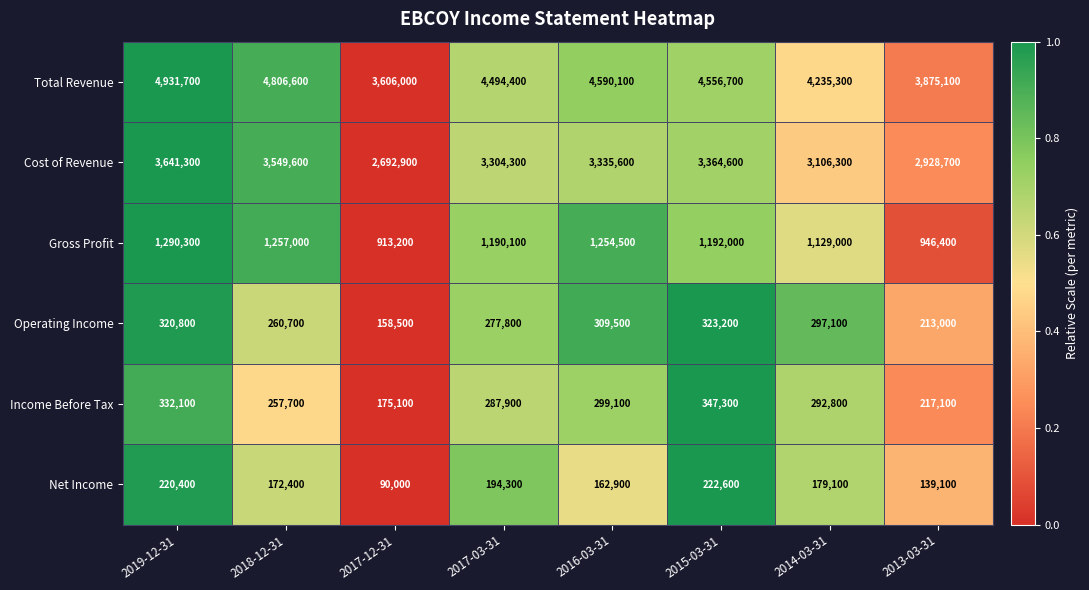

What is the difference between the highest and lowest values at 2016-03-31?

4427200